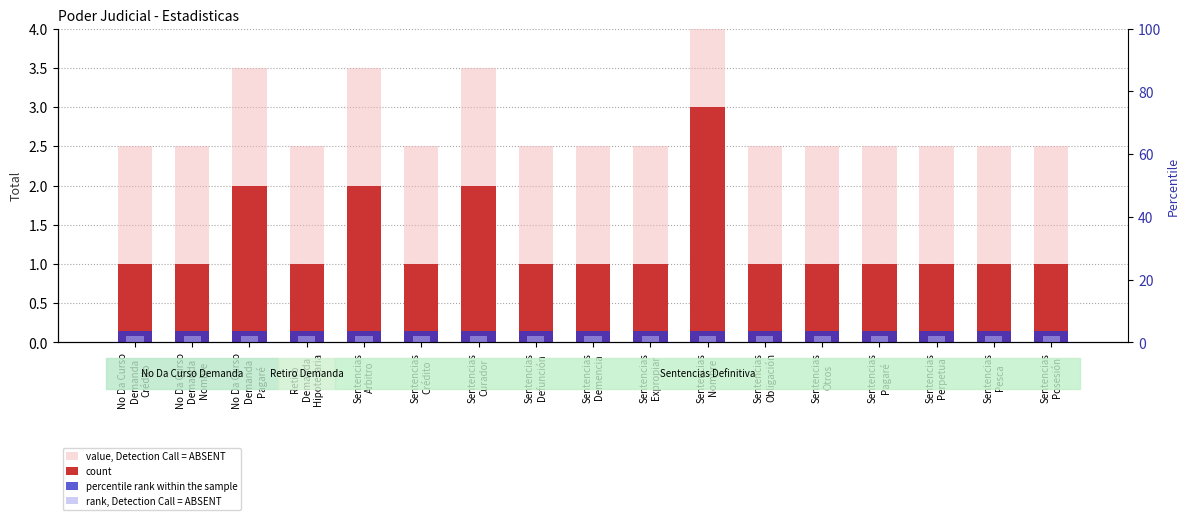

Reading left to right, what are all the values shown in this chart?

value, Detection Call = ABSENT: No Da Curso
Demanda
Crédito=2.5	No Da Curso
Demanda
Nombre=2.5	No Da Curso
Demanda
Pagaré=3.5	Retiro
Demanda
Hipotecaria=2.5	Sentencias
Arbitro=3.5	Sentencias
Crédito=2.5	Sentencias
Curador=3.5	Sentencias
Defunción=2.5	Sentencias
Demencia=2.5	Sentencias
Expropiar=2.5	Sentencias
Nombre=4.5	Sentencias
Obligación=2.5	Sentencias
Otros=2.5	Sentencias
Pagaré=2.5	Sentencias
Perpetua=2.5	Sentencias
Pesca=2.5	Sentencias
Posesión=2.5
count: No Da Curso
Demanda
Crédito=1.0	No Da Curso
Demanda
Nombre=1.0	No Da Curso
Demanda
Pagaré=2.0	Retiro
Demanda
Hipotecaria=1.0	Sentencias
Arbitro=2.0	Sentencias
Crédito=1.0	Sentencias
Curador=2.0	Sentencias
Defunción=1.0	Sentencias
Demencia=1.0	Sentencias
Expropiar=1.0	Sentencias
Nombre=3.0	Sentencias
Obligación=1.0	Sentencias
Otros=1.0	Sentencias
Pagaré=1.0	Sentencias
Perpetua=1.0	Sentencias
Pesca=1.0	Sentencias
Posesión=1.0
percentile rank within the sample: No Da Curso
Demanda
Crédito=0.1	No Da Curso
Demanda
Nombre=0.1	No Da Curso
Demanda
Pagaré=0.1	Retiro
Demanda
Hipotecaria=0.1	Sentencias
Arbitro=0.1	Sentencias
Crédito=0.1	Sentencias
Curador=0.1	Sentencias
Defunción=0.1	Sentencias
Demencia=0.1	Sentencias
Expropiar=0.1	Sentencias
Nombre=0.1	Sentencias
Obligación=0.1	Sentencias
Otros=0.1	Sentencias
Pagaré=0.1	Sentencias
Perpetua=0.1	Sentencias
Pesca=0.1	Sentencias
Posesión=0.1
rank, Detection Call = ABSENT: No Da Curso
Demanda
Crédito=0.1	No Da Curso
Demanda
Nombre=0.1	No Da Curso
Demanda
Pagaré=0.1	Retiro
Demanda
Hipotecaria=0.1	Sentencias
Arbitro=0.1	Sentencias
Crédito=0.1	Sentencias
Curador=0.1	Sentencias
Defunción=0.1	Sentencias
Demencia=0.1	Sentencias
Expropiar=0.1	Sentencias
Nombre=0.1	Sentencias
Obligación=0.1	Sentencias
Otros=0.1	Sentencias
Pagaré=0.1	Sentencias
Perpetua=0.1	Sentencias
Pesca=0.1	Sentencias
Posesión=0.1